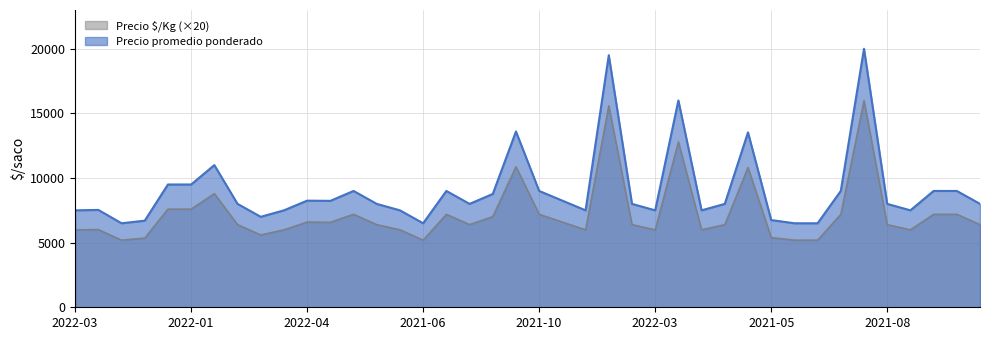

Which series has the largest total across all categories?

Precio promedio ponderado